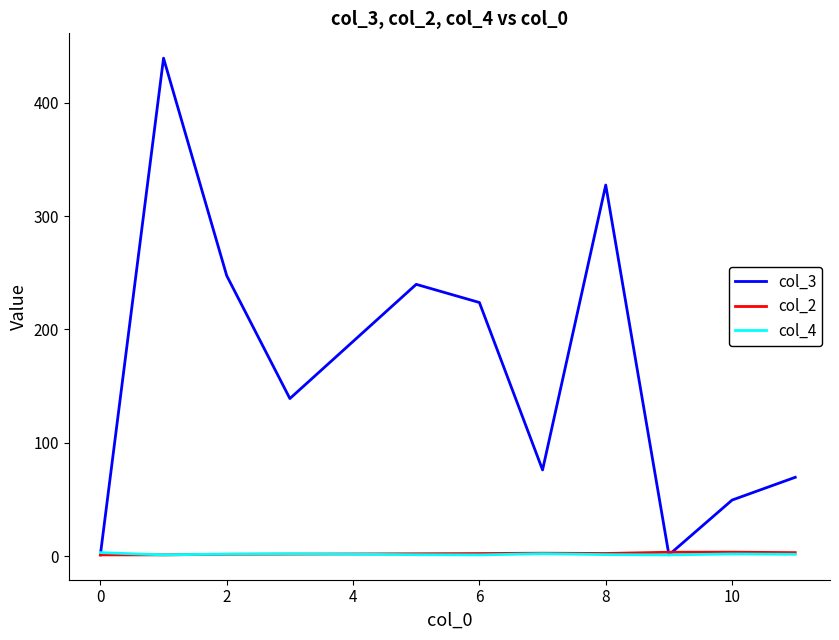

What is the highest value of the col_3 series?

439.5